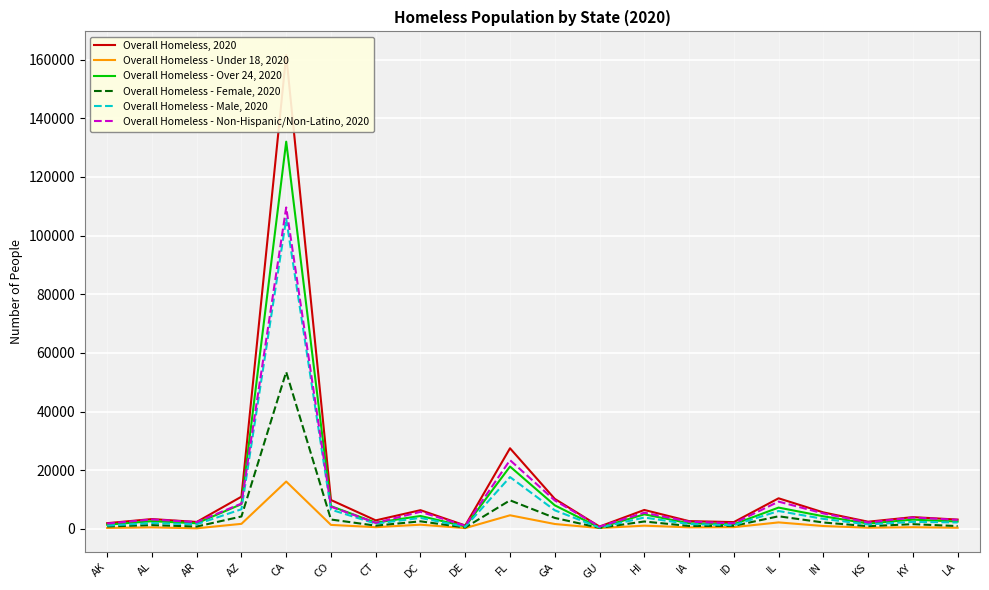

Is it true that Overall Homeless - Non-Hispanic/Non-Latino, 2020 equals 3622 at GA?

False